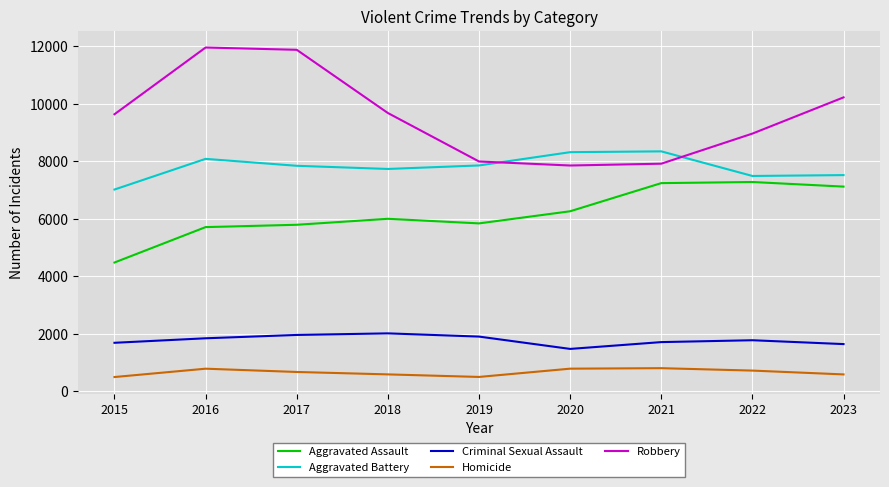

Is the value of Aggravated Battery at 2022 greater than the value of Robbery at 2016?

No